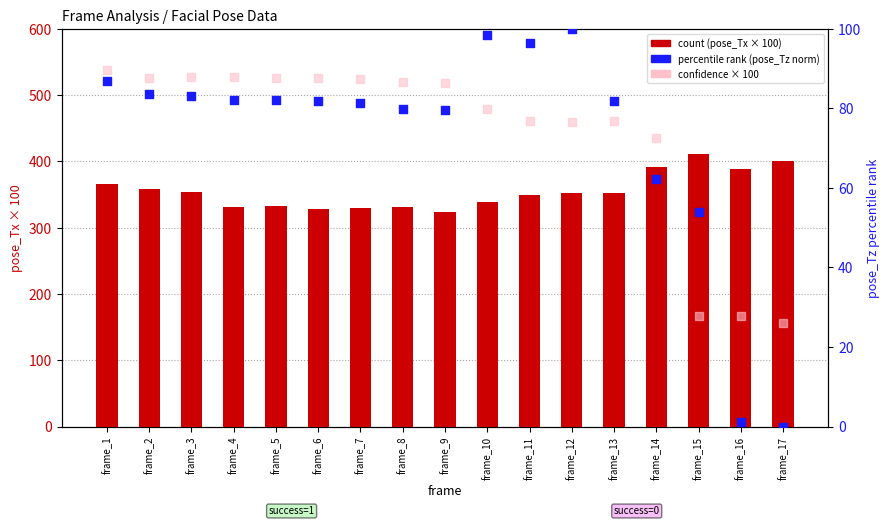

At how many categories does at least one series exceed 284?

17